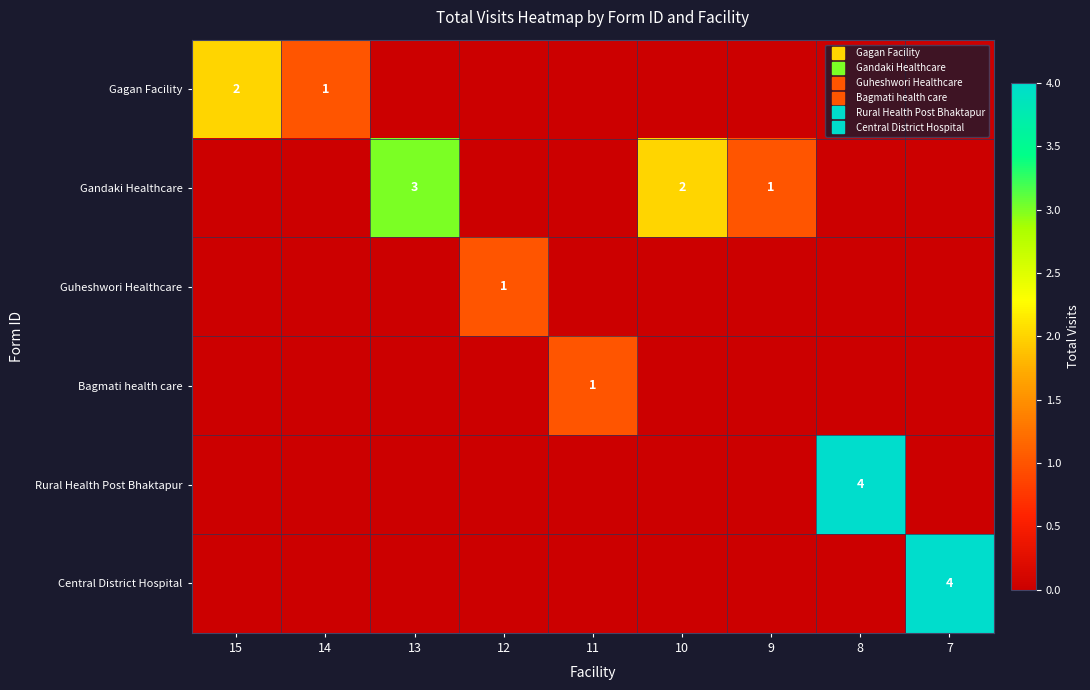

How many categories are shown in the chart?

9